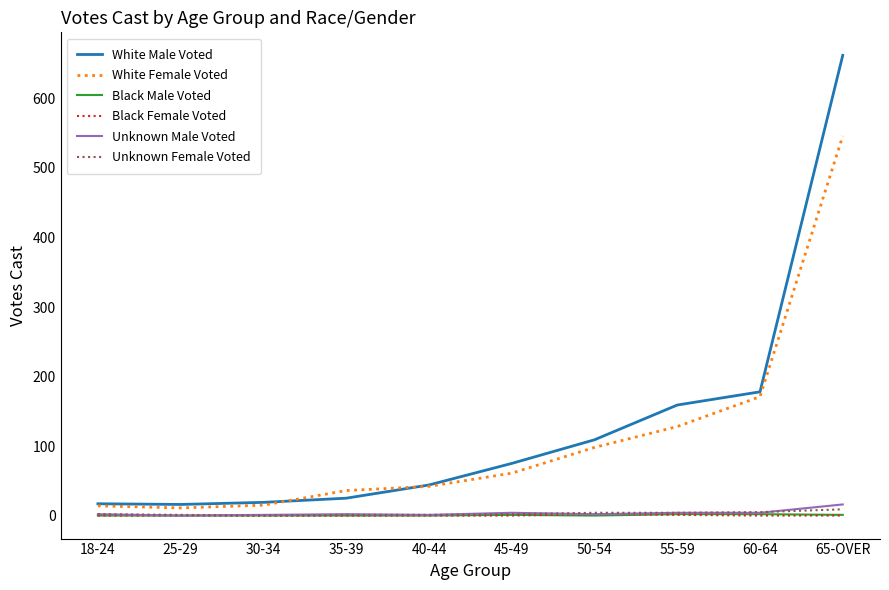

Is the value of White Female Voted at 65-OVER greater than the value of Black Female Voted at 25-29?

Yes